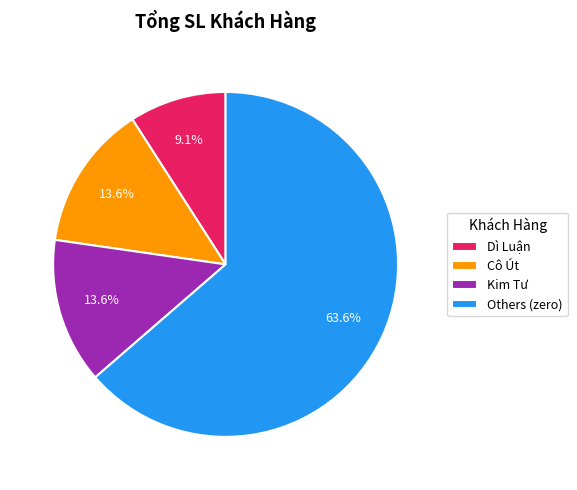

Count the number of slices in the pie.

4